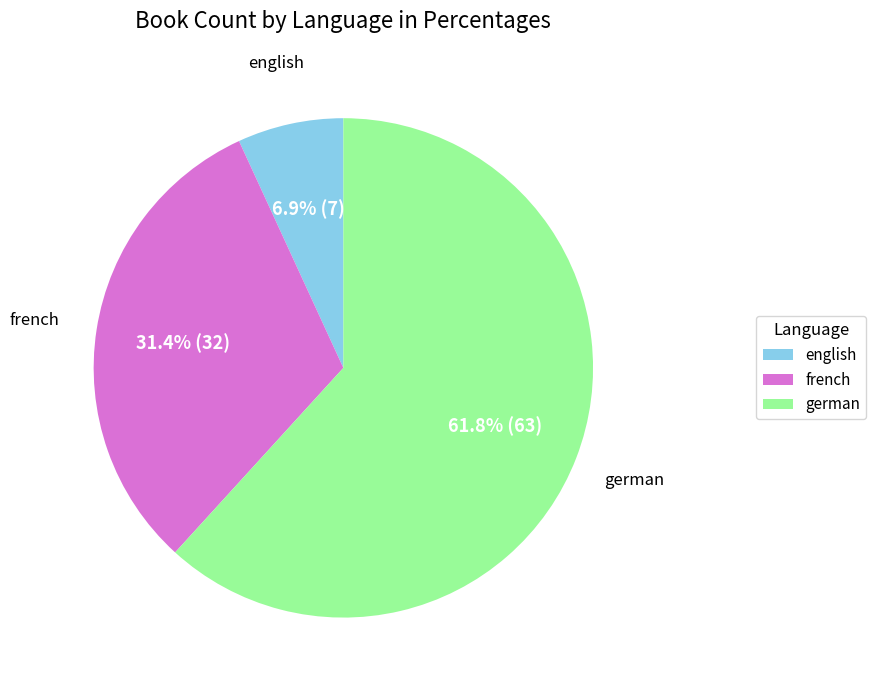

To the nearest percent, what portion does english represent?

7%